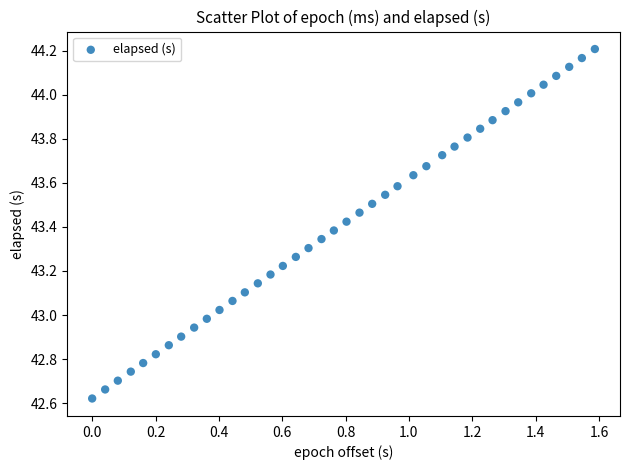

What is the range of Y values (max minus min)?

1.6